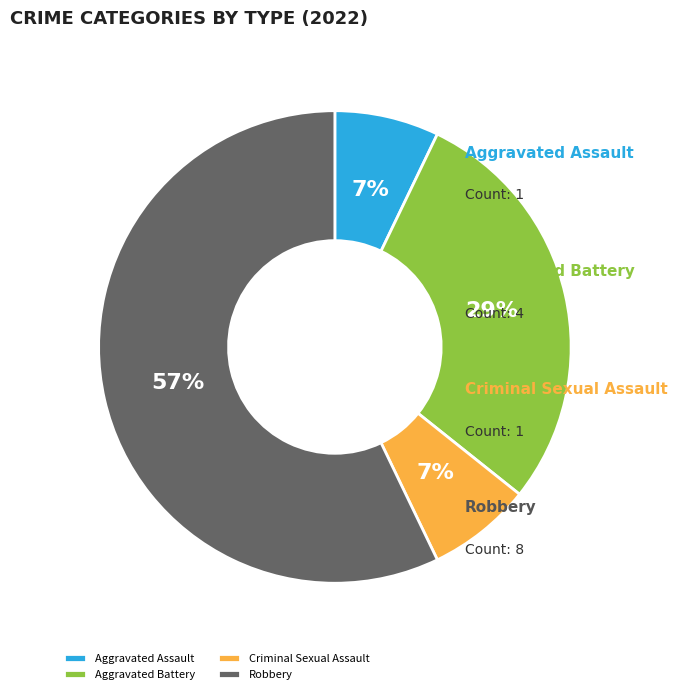

How many segments does this pie chart have?

4